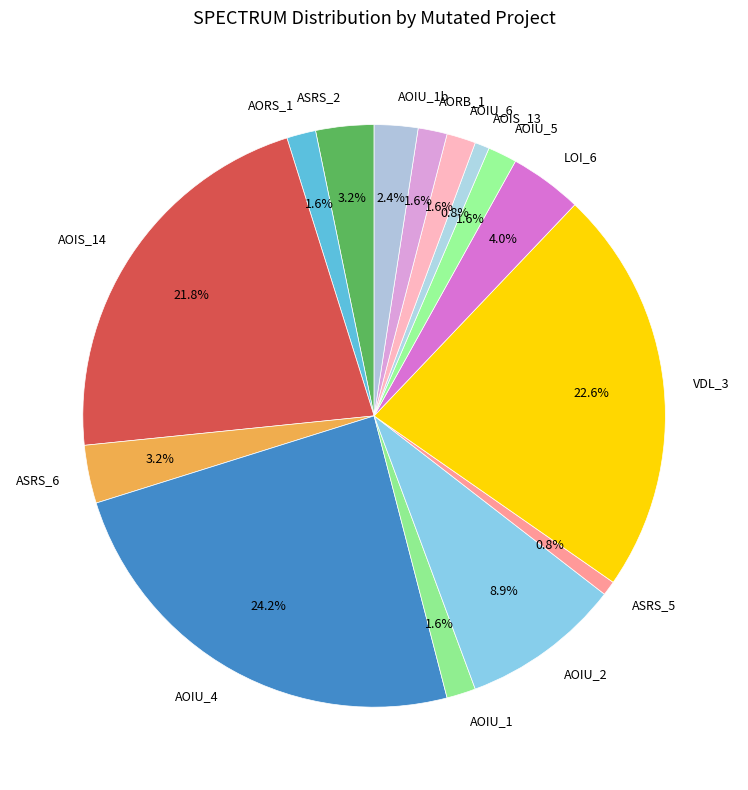

Which slice is the largest?

AOIU_4